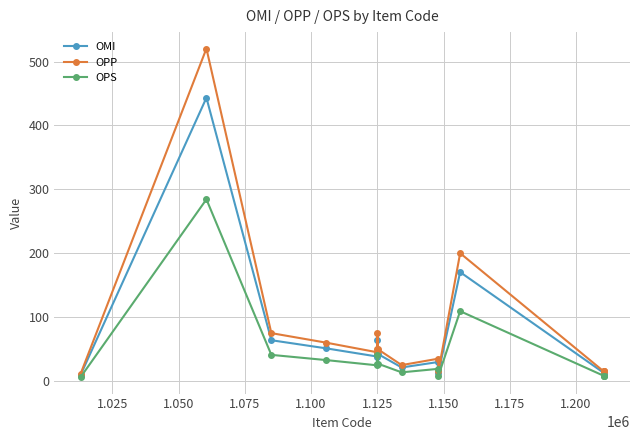

Does the chart display data point markers on the line(s)?

Yes